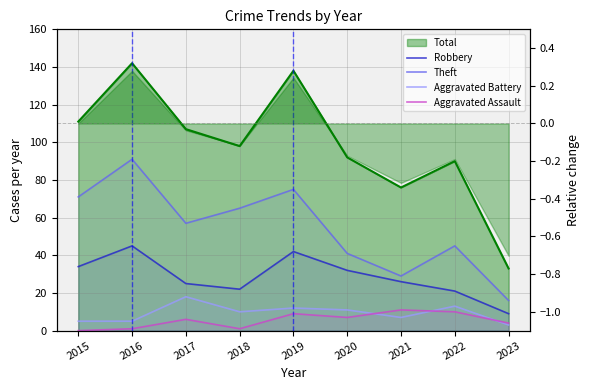

At how many categories does at least one series exceed 48?

5